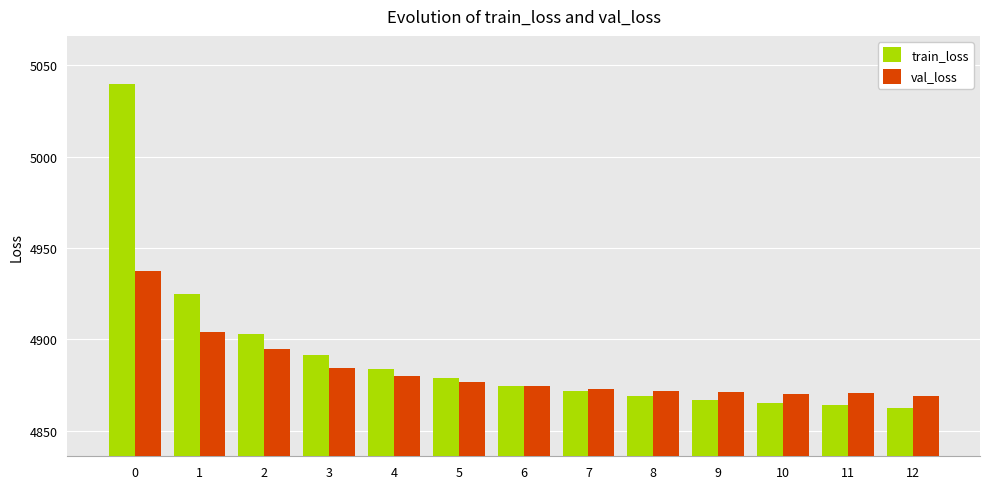

What is the minimum value for val_loss?

4869.2